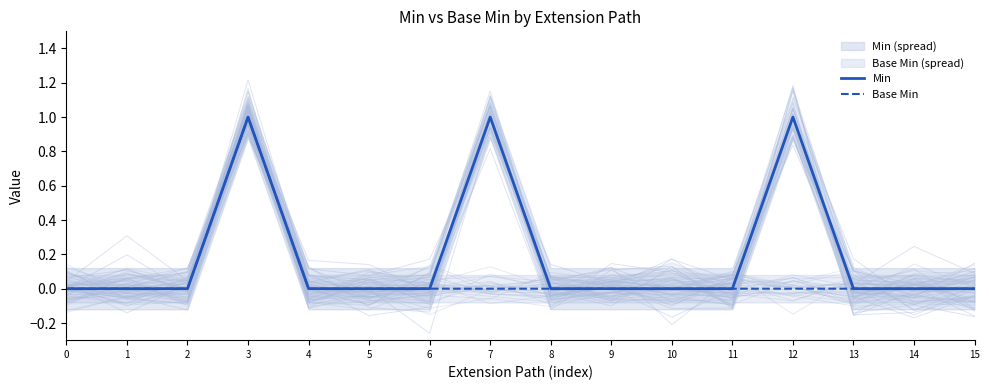

What is the sum of all Min values?

3